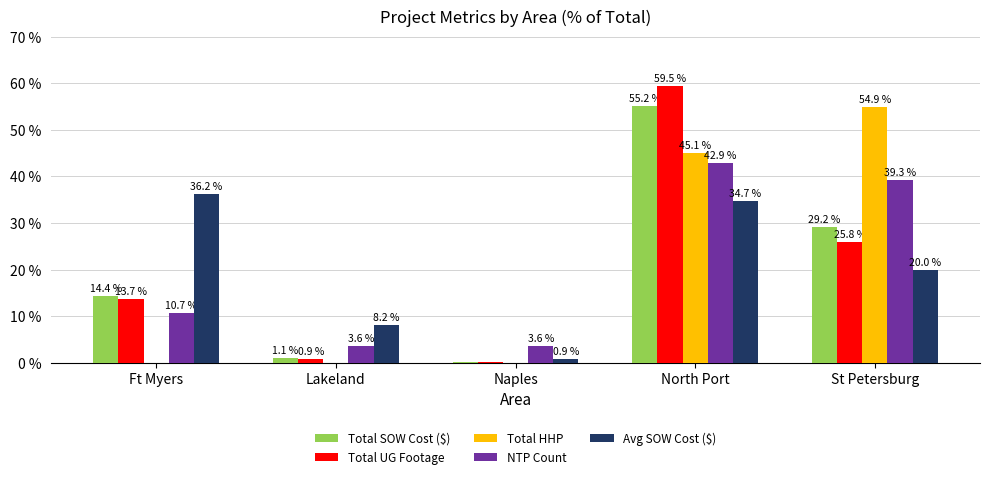

What is the difference between the Total HHP values at Lakeland and St Petersburg?

54.9